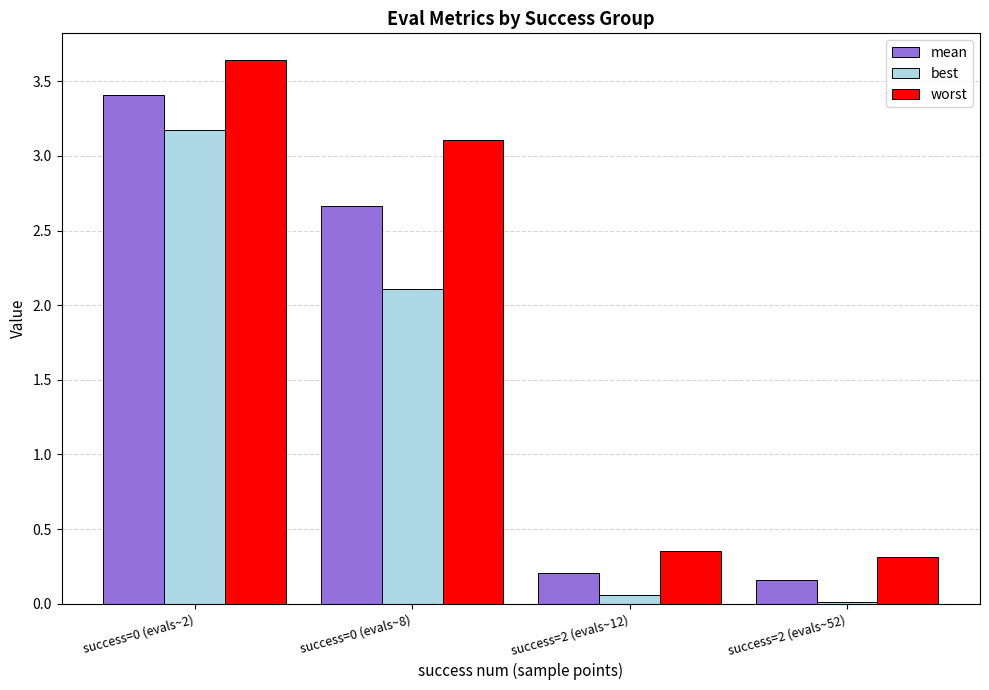

Rank the series by their average value, from highest to lowest.

worst, mean, best